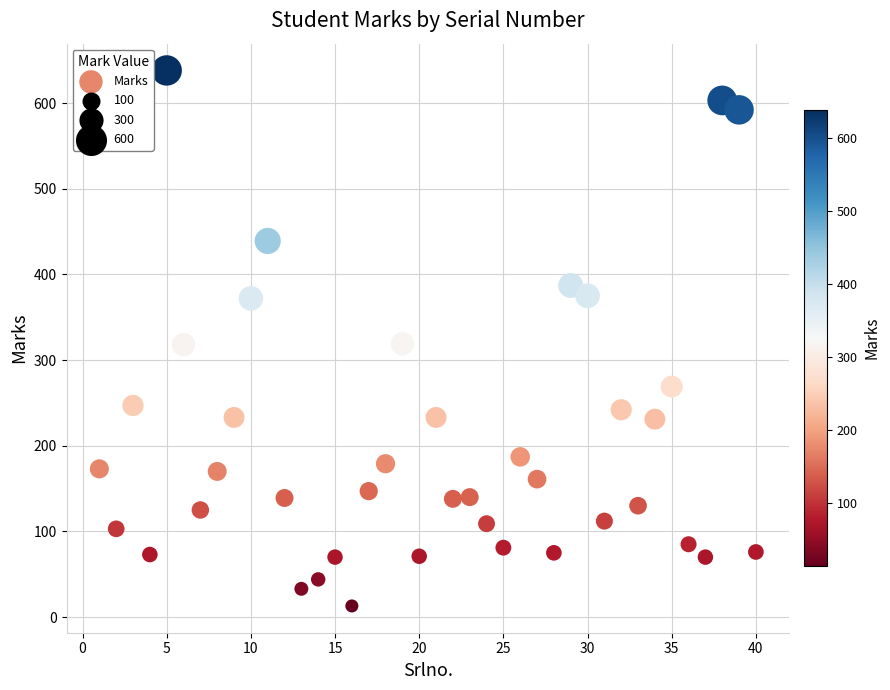

What is the range of X values (max minus min)?

39